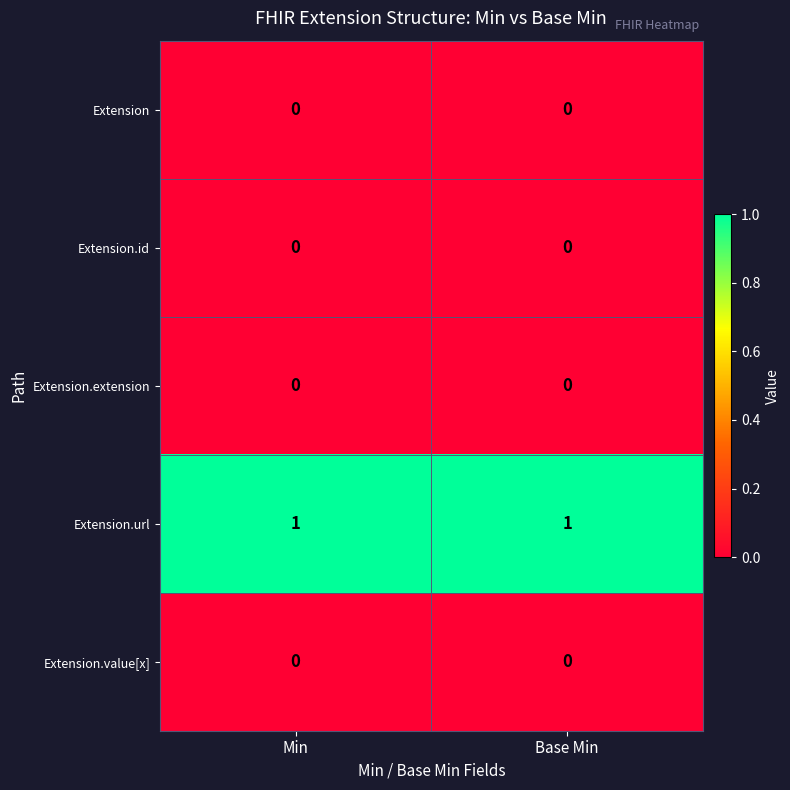

True or false: Extension.value[x] has a value of 0 at Min.

True